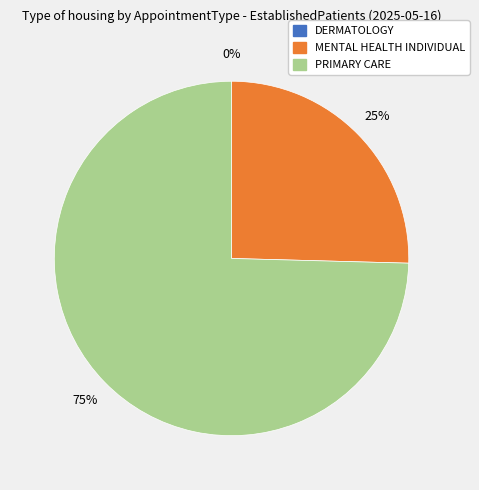

Is PRIMARY CARE the majority of the pie?

Yes